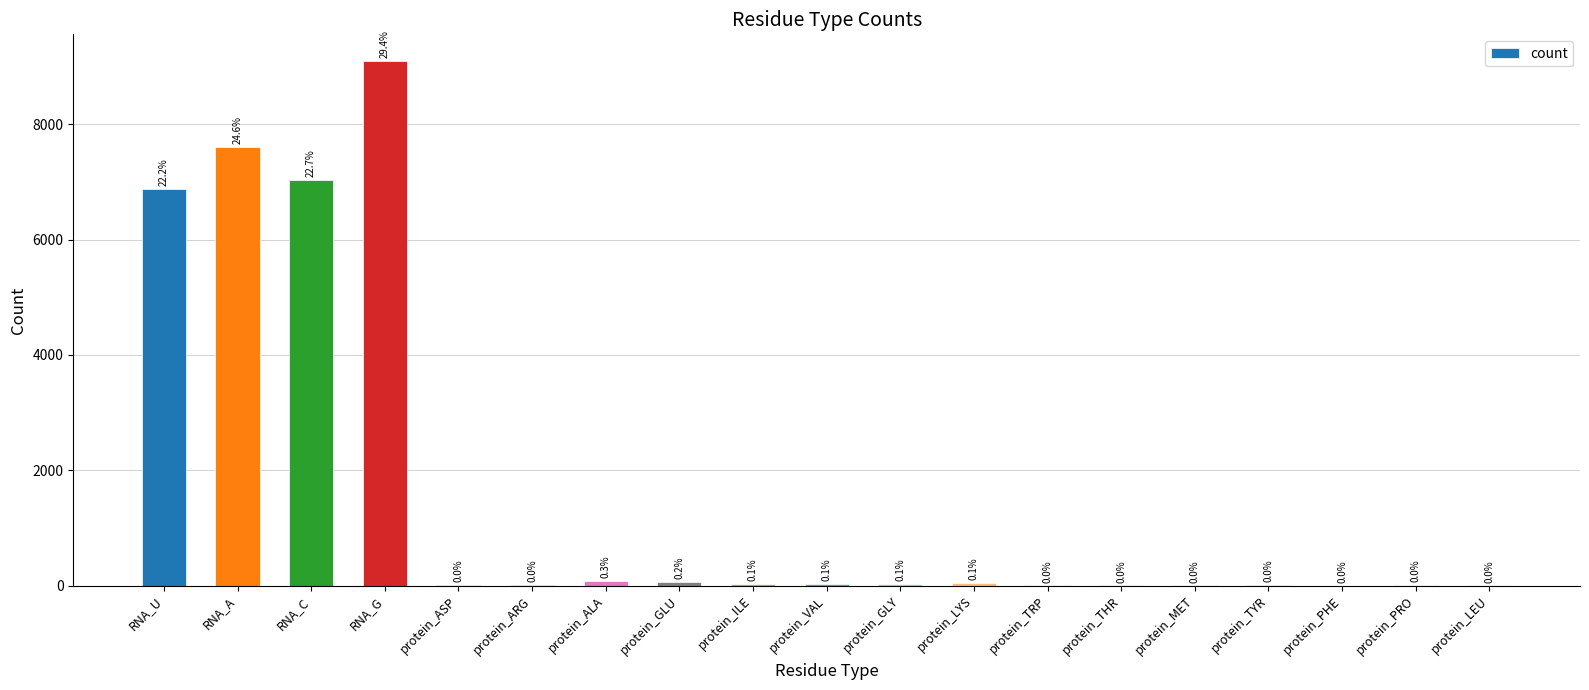

List the labels in order of value, smallest first.

protein_PHE, protein_TRP, protein_THR, protein_MET, protein_LEU, protein_ARG, protein_TYR, protein_PRO, protein_ASP, protein_ILE, protein_GLY, protein_VAL, protein_LYS, protein_GLU, protein_ALA, RNA_U, RNA_C, RNA_A, RNA_G